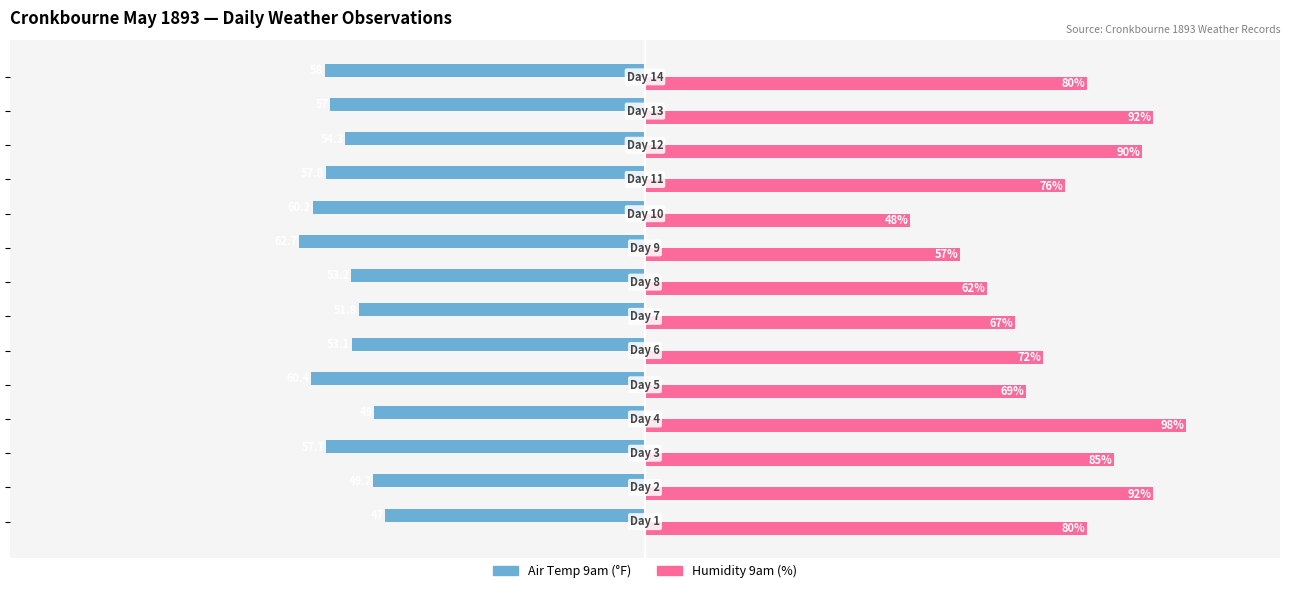

Which series has the largest total across all categories?

Humidity 9am (%)